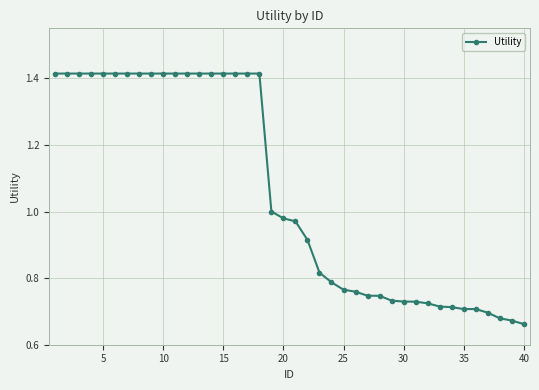

What is the sum of all values?

42.4